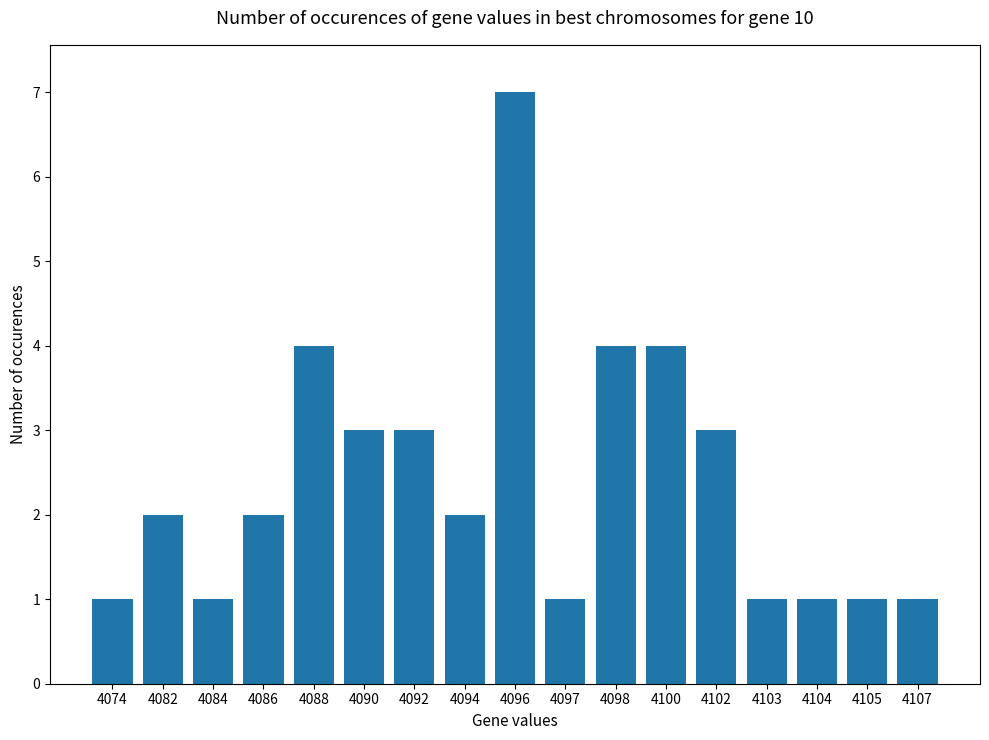

How many bars are there in total?

17